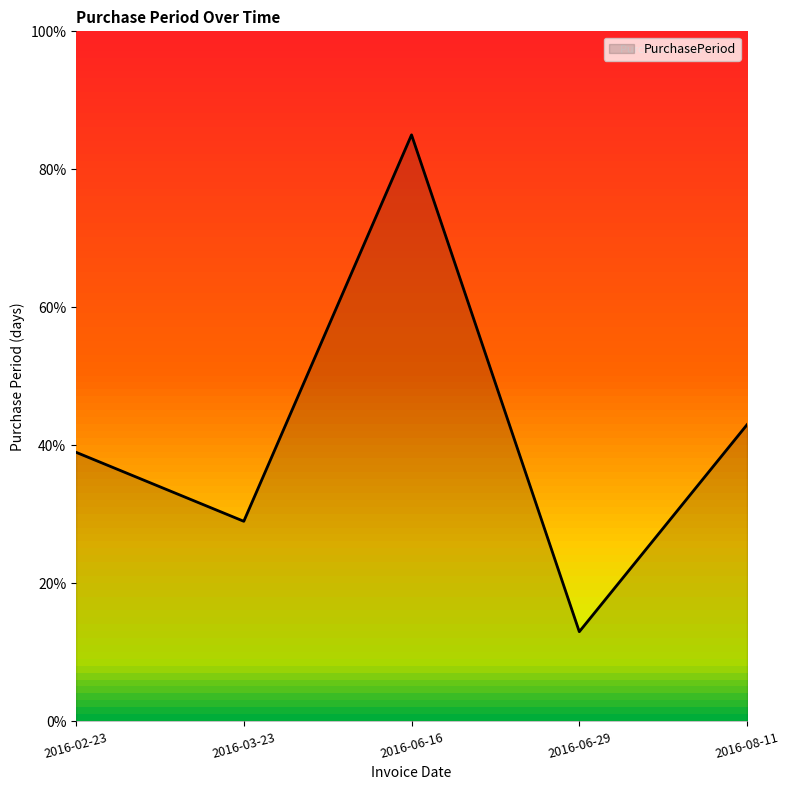

List the labels in order of value, largest first.

2016-06-16, 2016-08-11, 2016-02-23, 2016-03-23, 2016-06-29